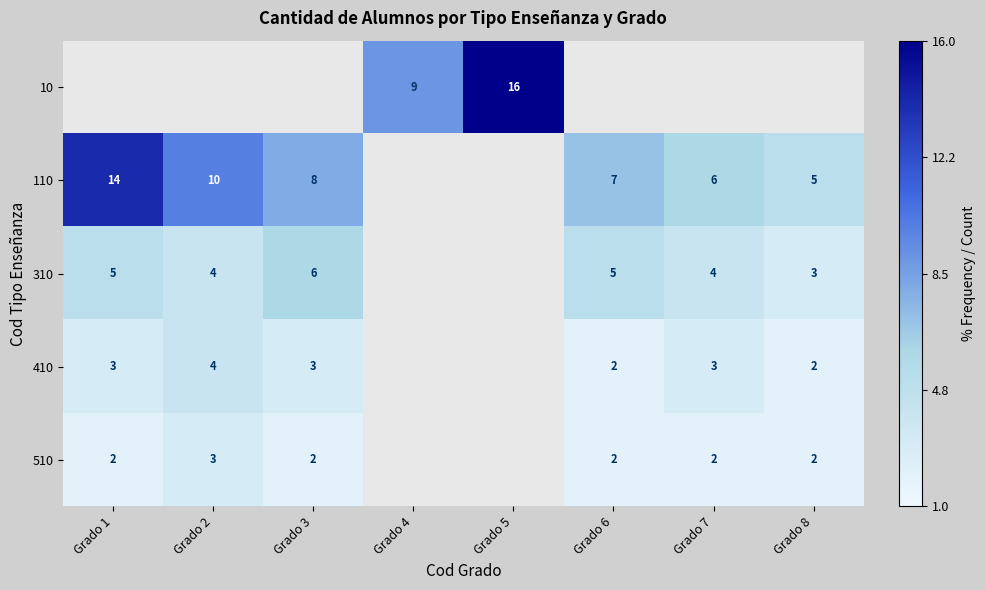

The 310 series shows 4 at Grado 2. True or false?

True